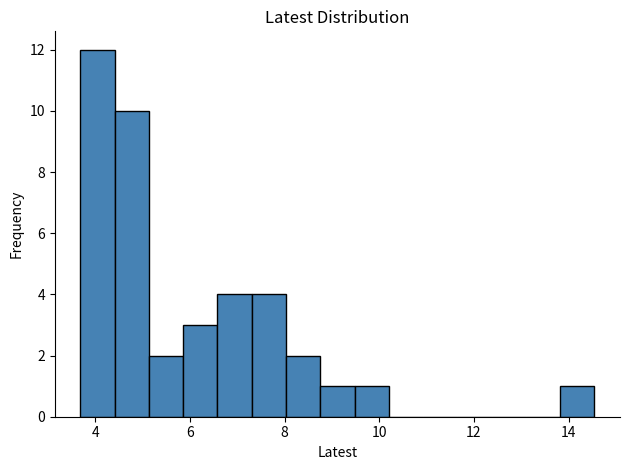

Read against the x-axis, roughly where is the centre of the tallest bar?

4.0